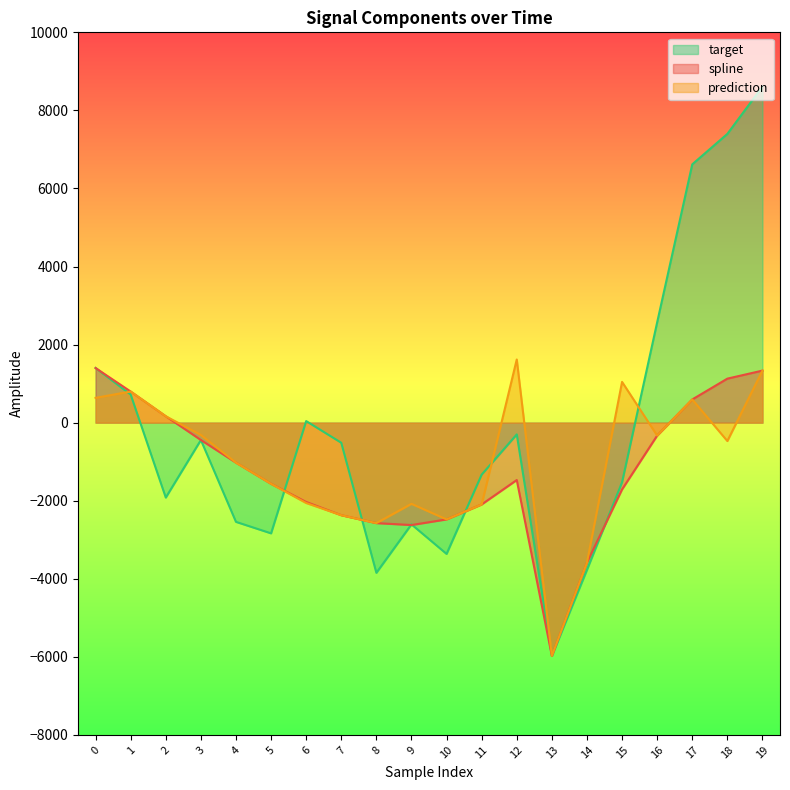

Where do spline and target first cross each other?

0 and 1